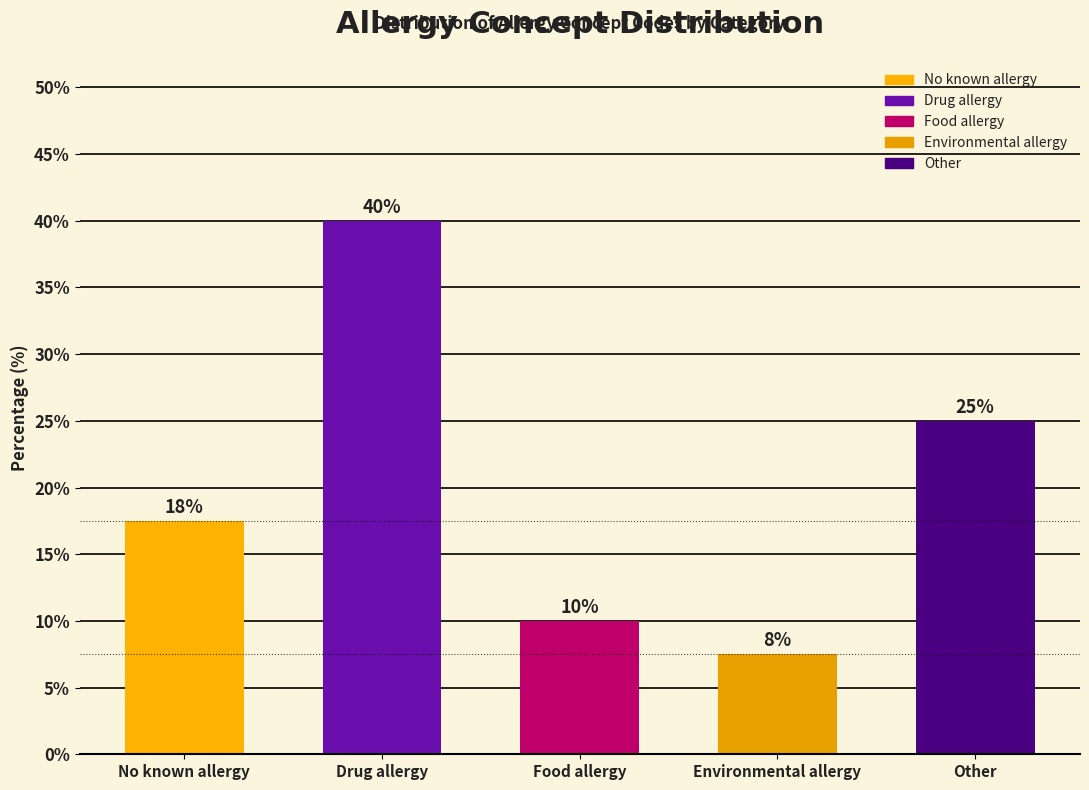

What is the label of the 3rd bar from the left?

Food allergy